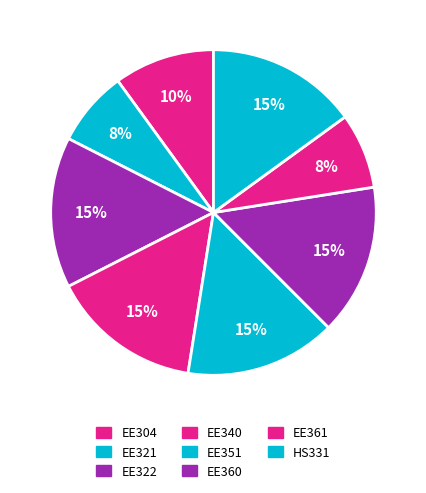

Which slice is the largest?

EE322